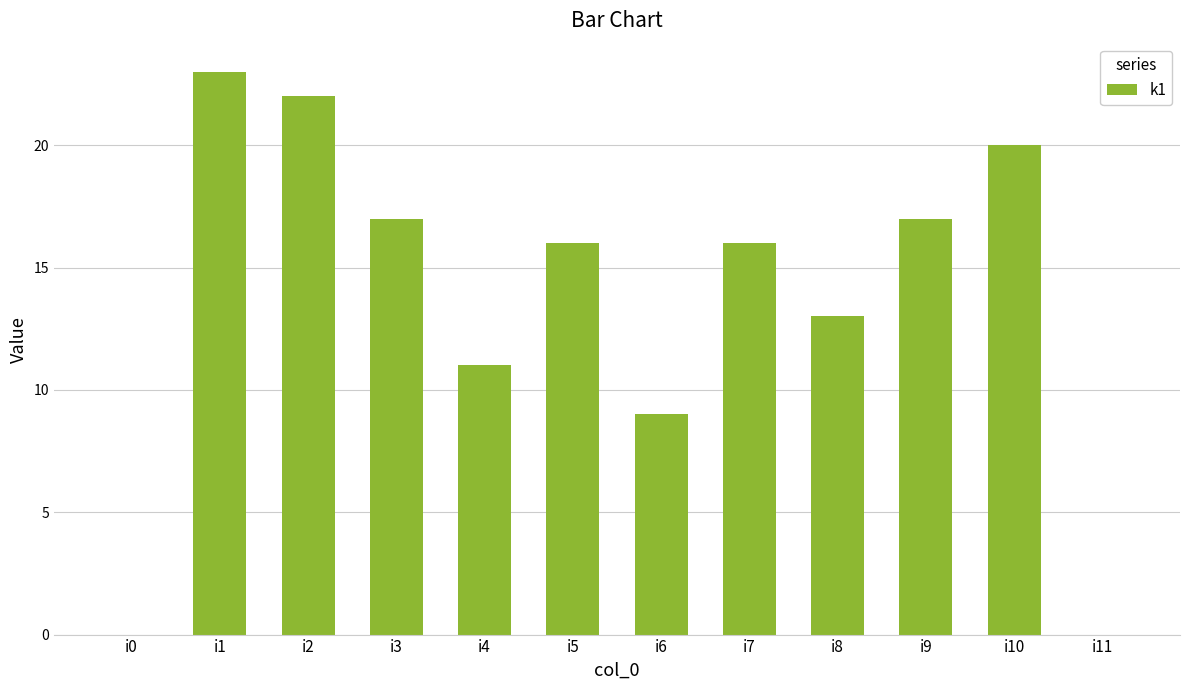

What is the maximum value shown in the chart?

23